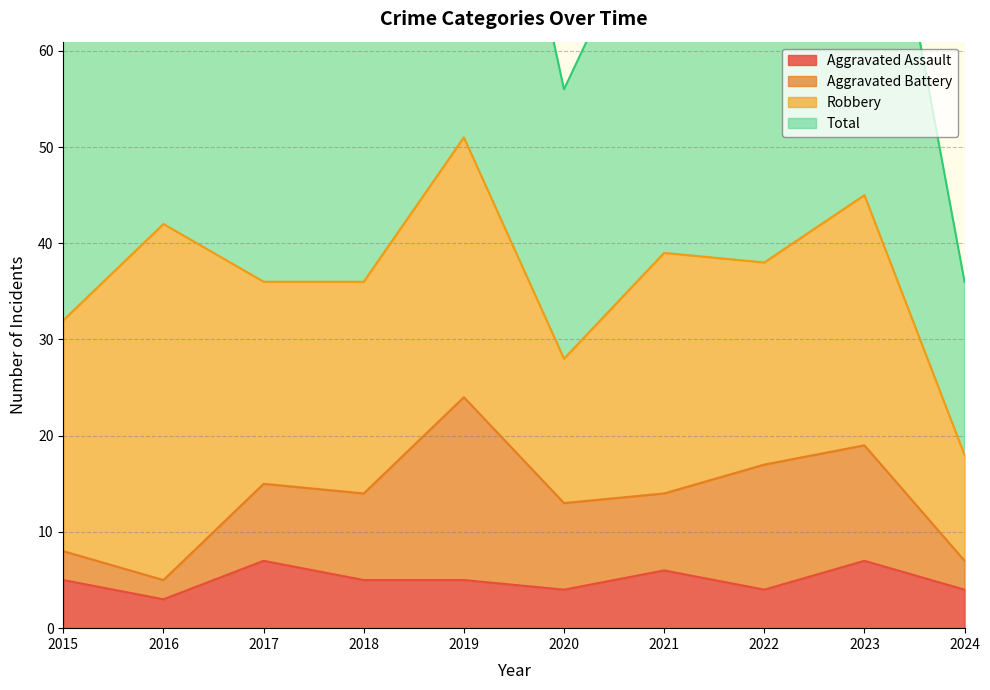

Is the value of Total at 2020 greater than the value of Aggravated Assault at 2017?

Yes